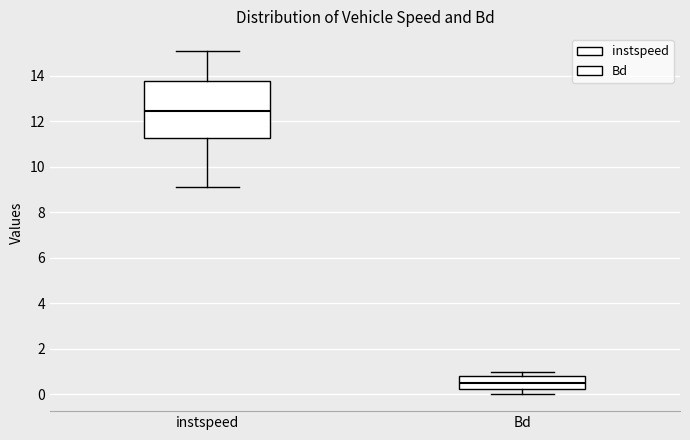

Reading left to right, transcribe this box plot: for each box, give where its median line is, the range the box spans, and where its two whiskers end, as read against the y-axis. The values are not printed on the chart, so give them approximately, as read against the axis.

instspeed: median 12.4, box 11.2 to 13.8, whiskers 9.0 to 15.0
Bd: median 0.6, box 0.2 to 0.8, whiskers 0.0 to 1.0